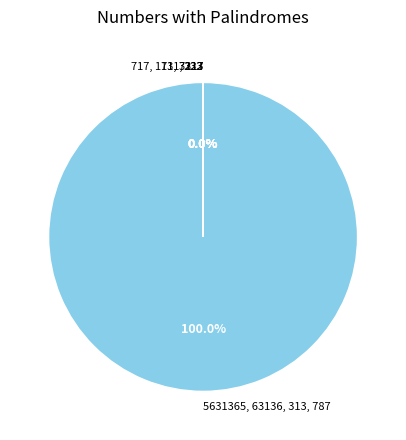

Is there a majority slice in this chart?

Yes